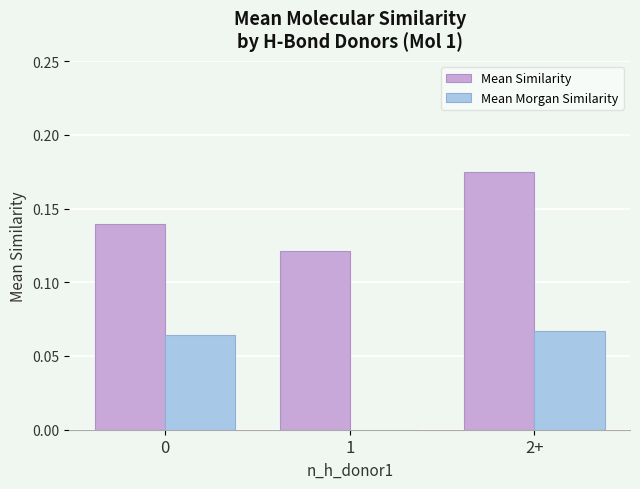

At which label is Mean Morgan Similarity closest to 0?

1